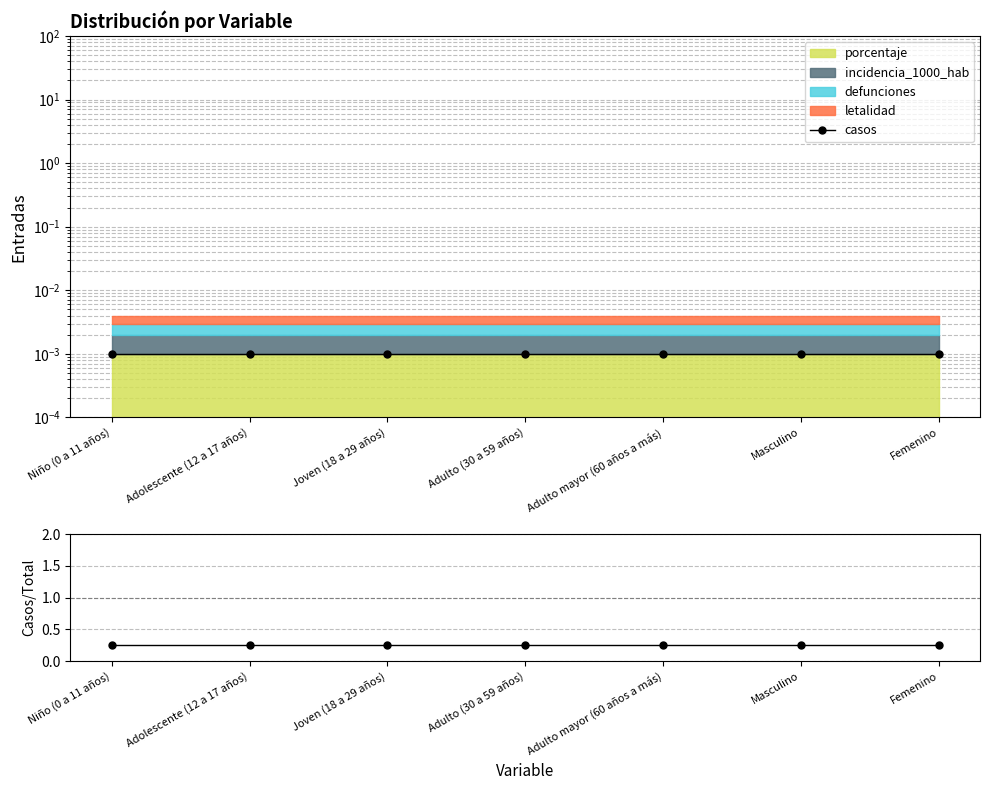

What is the label of the 2nd point from the left?

Adolescente (12 a 17 años)